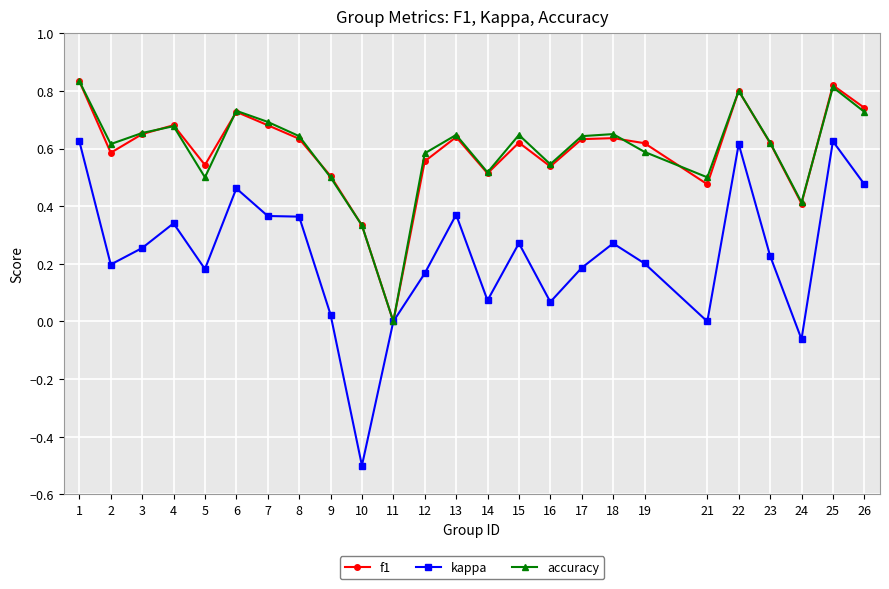

Count the accuracy values in the range 0 to 1.

25